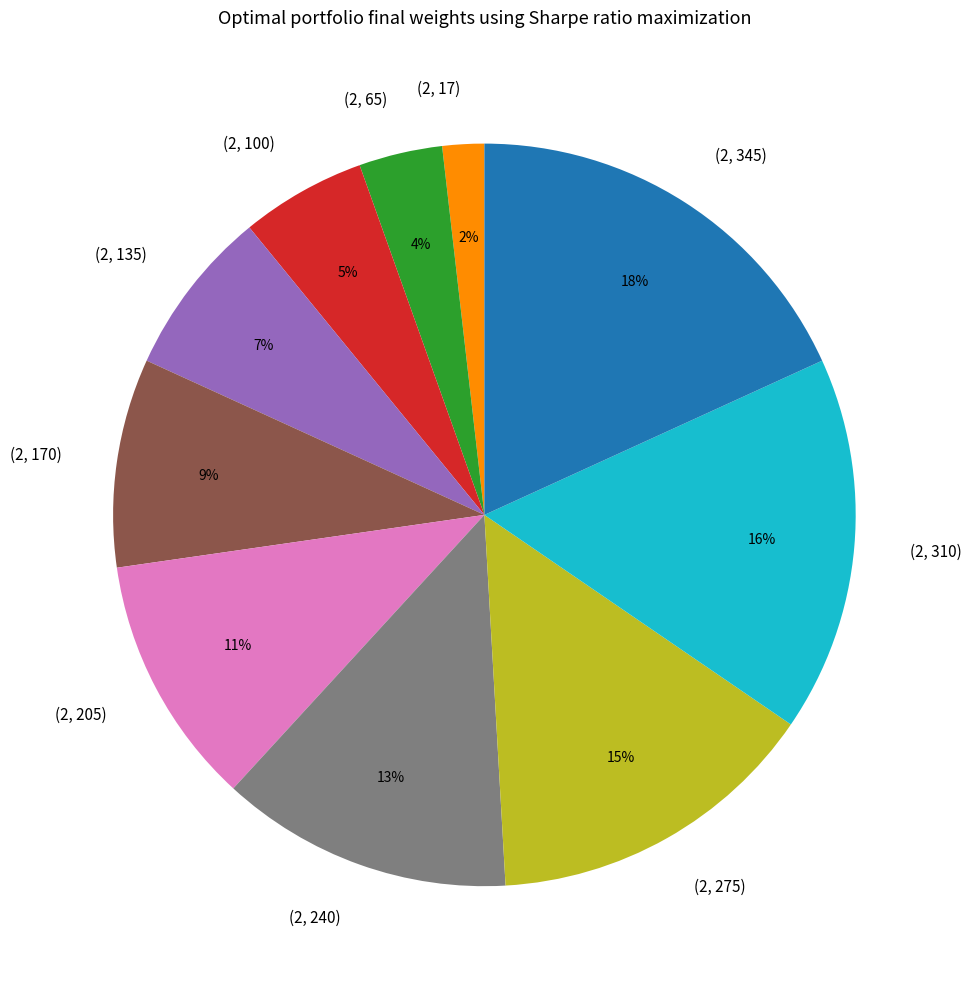

How many segments does this pie chart have?

10